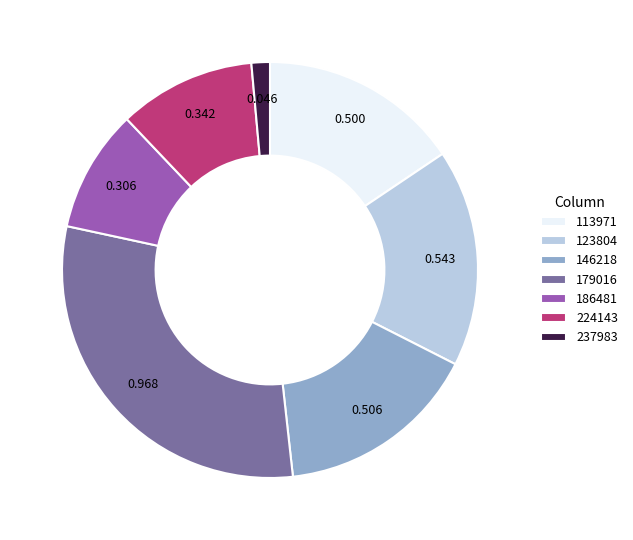

Does 224143 represent more than half of the total?

No